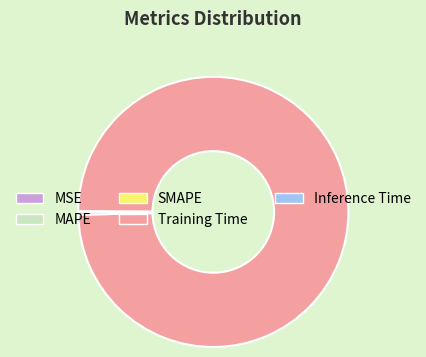

Which category has the biggest portion of the pie?

Training Time